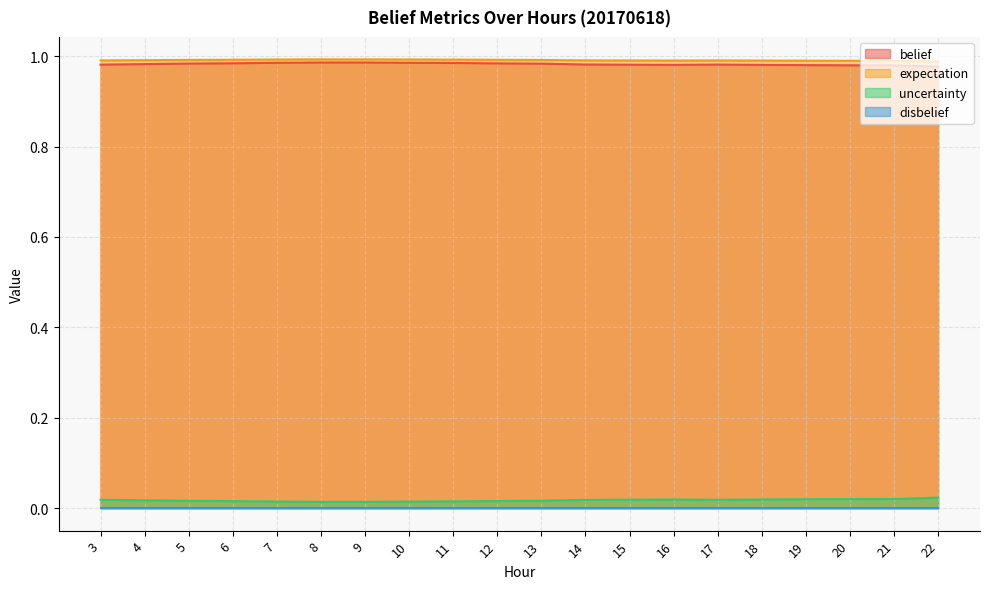

Which series has the widest spread of values?

belief